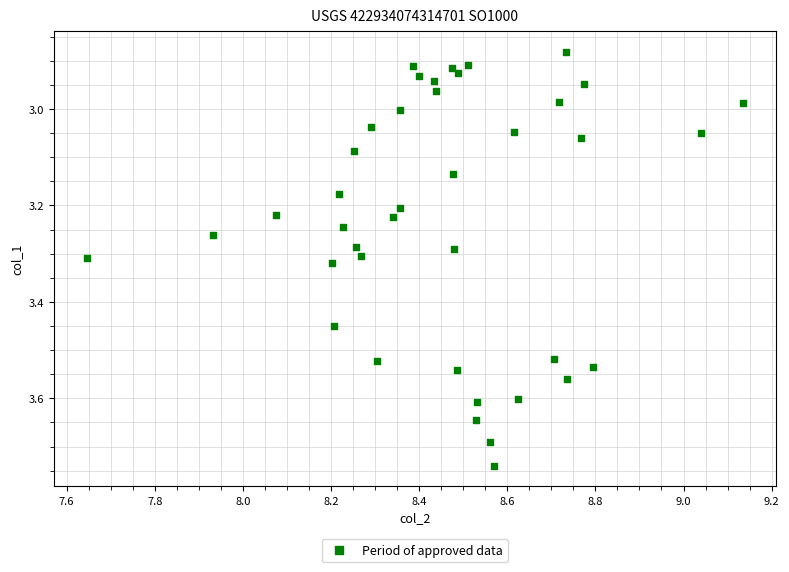

What is the range of Y values (max minus min)?

0.9